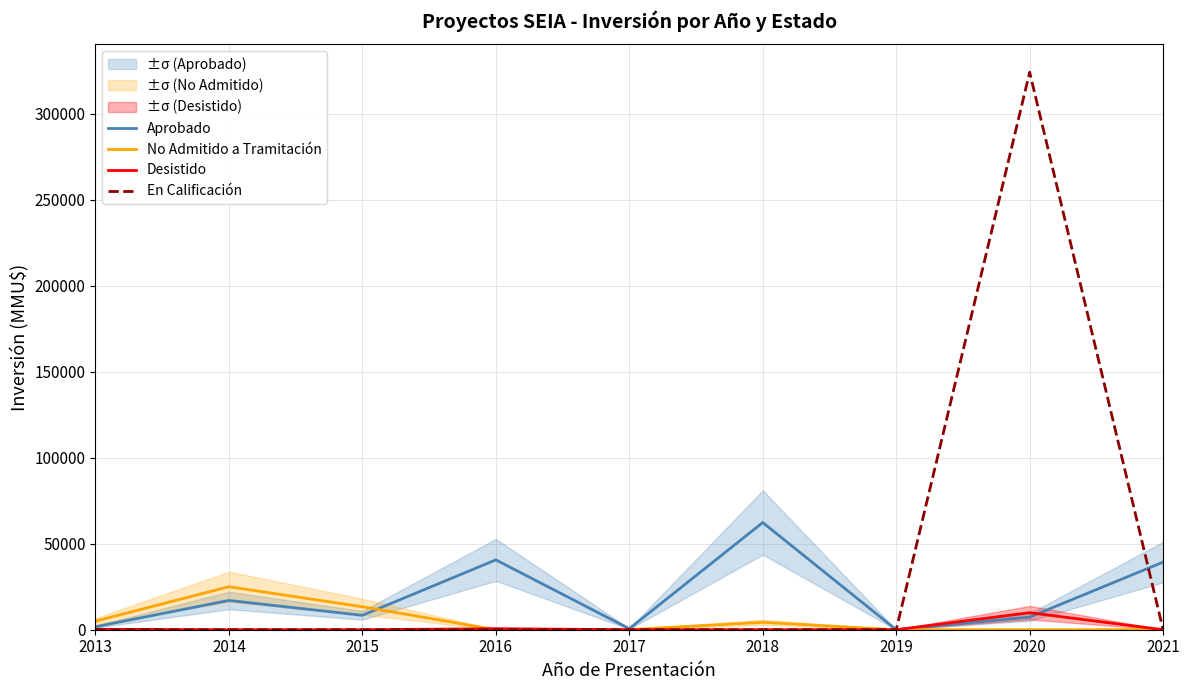

How many lines are shown in the chart?

4